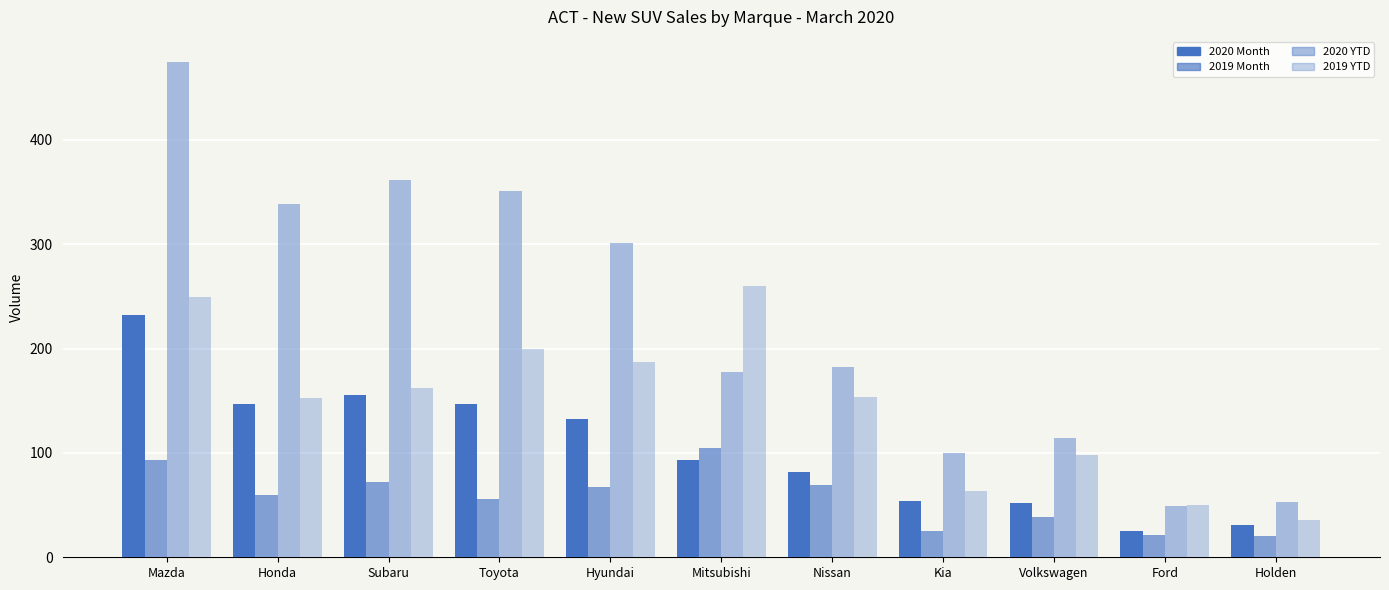

What is the difference between the maximum and minimum values in the 2020 Month series?

207